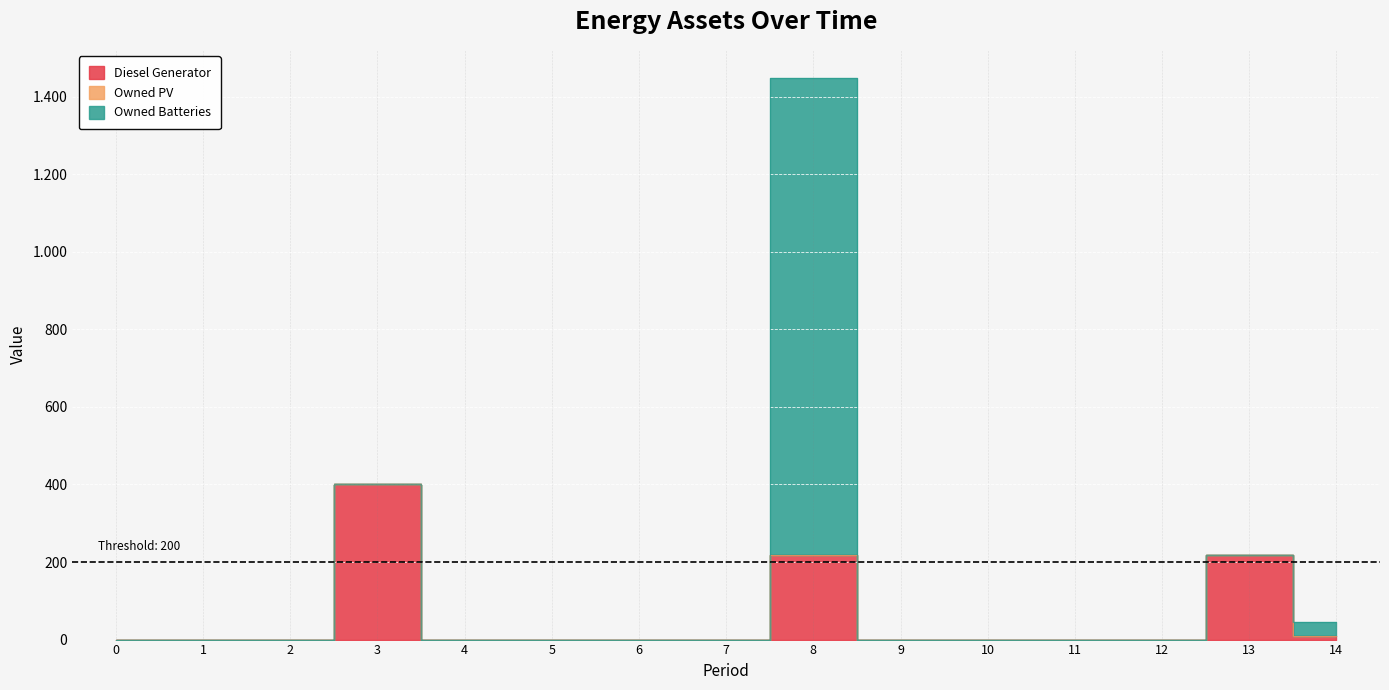

True or false: Owned Batteries has a value of 759 at 9.

False